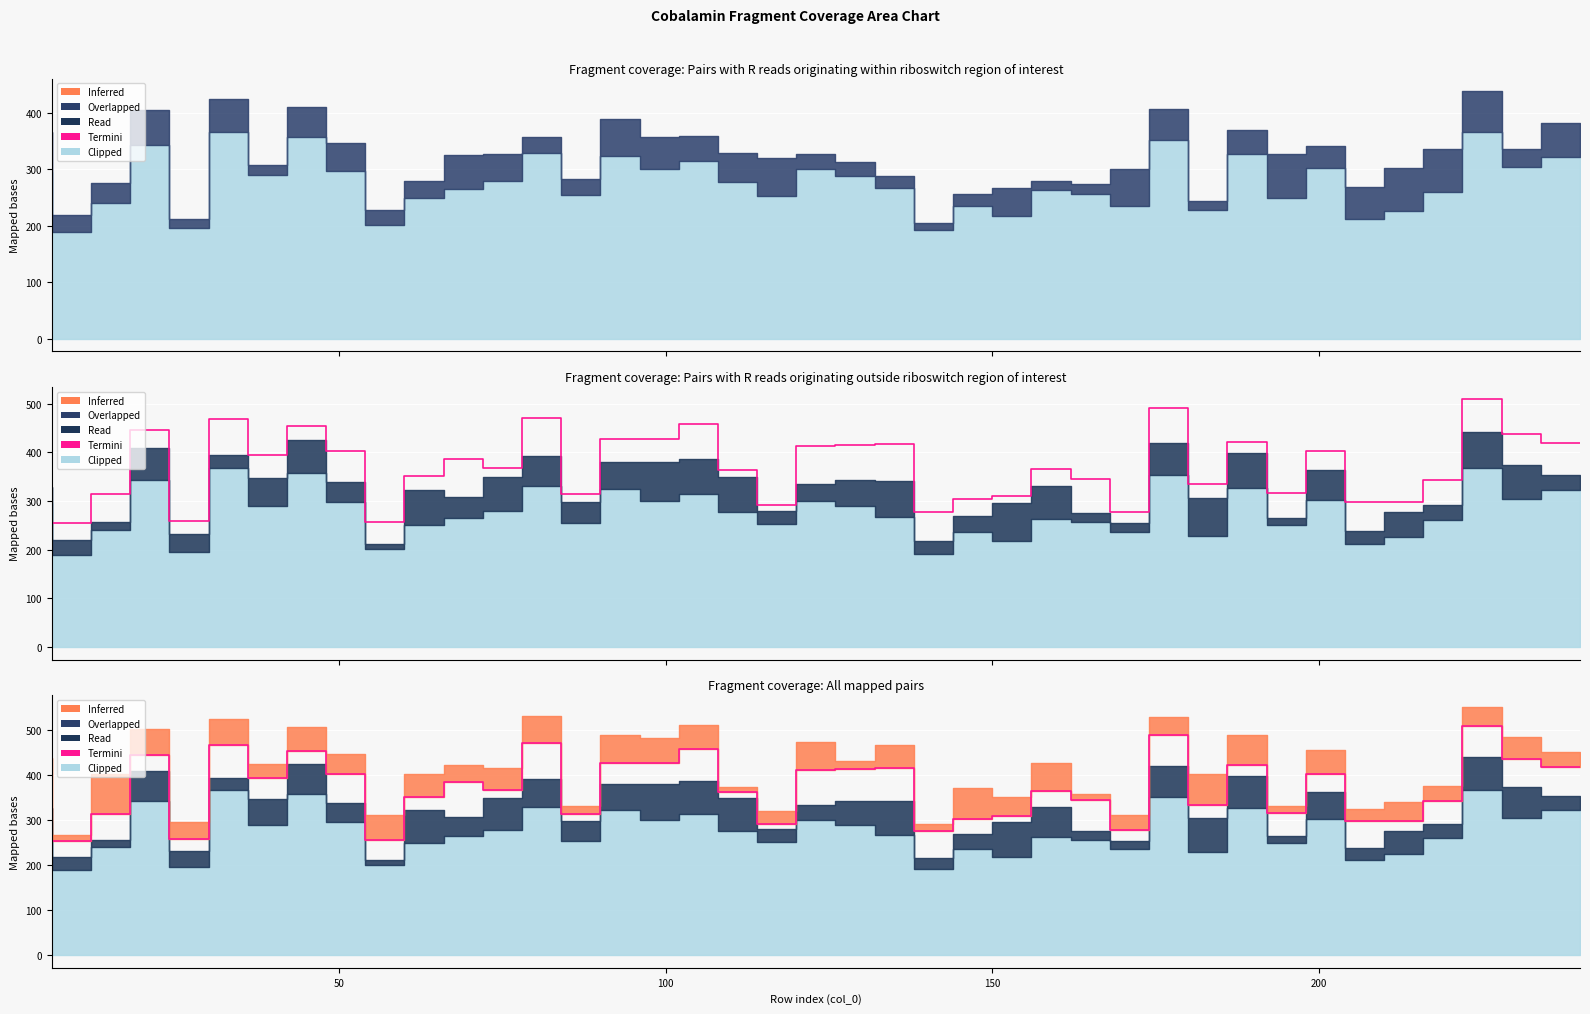

Reading left to right, what are all the values shown in this chart?

col_10: 6=296	12=190	18=240	24=344	30=196	36=367	42=290	48=358	54=297	60=201	66=250	72=266	78=279	84=330	90=254	96=324	102=301	108=315	114=277	120=253	126=301	132=289	138=268	144=192	150=236	156=218	162=264	168=257	174=236	180=353	186=229	192=327	198=250	204=303	210=212	216=226	222=261	228=367	234=305	240=322
col_5: 6=32	12=29	18=16	24=65	30=37	36=27	42=57	48=67	54=41	60=11	66=73	72=42	78=70	84=63	90=44	96=57	102=79	108=72	114=72	120=27	126=34	132=54	138=74	144=25	150=34	156=78	162=66	168=19	174=19	180=67	186=77	192=71	198=16	204=60	210=26	216=51	222=30	228=74	234=69	240=32
col_6: 6=71	12=30	18=36	24=61	30=16	36=58	42=18	48=52	54=49	60=27	66=29	72=60	78=49	84=27	90=29	96=65	102=57	108=44	114=53	120=68	126=26	132=25	138=20	144=13	150=21	156=49	162=16	168=17	174=65	180=54	186=16	192=43	198=77	204=39	210=57	216=77	222=75	228=72	234=32	240=60
col_7: 6=60	12=35	18=58	24=36	30=25	36=74	42=48	48=29	54=65	60=44	66=28	72=78	78=19	84=78	90=17	96=46	102=48	108=72	114=14	120=12	126=77	132=72	138=74	144=60	150=34	156=14	162=36	168=69	174=23	180=70	186=28	192=24	198=50	204=39	210=60	216=21	222=52	228=68	234=63	240=65
col_4: 6=50	12=13	18=90	24=59	30=38	36=58	42=30	48=54	54=44	60=55	66=51	72=36	78=49	84=61	90=16	96=63	102=54	108=54	114=11	120=28	126=63	132=18	138=51	144=16	150=68	156=42	162=62	168=14	174=35	180=39	186=69	192=67	198=17	204=55	210=27	216=43	222=33	228=42	234=49	240=32
col_9: 6=29	12=49	18=20	24=66	30=57	36=77	42=68	48=79	54=51	60=21	66=41	72=35	78=13	84=37	90=74	96=31	102=41	108=29	114=57	120=39	126=35	132=63	138=29	144=67	150=61	156=24	162=31	168=65	174=65	180=74	186=28	192=75	198=13	204=72	210=10	216=18	222=17	228=44	234=59	240=78